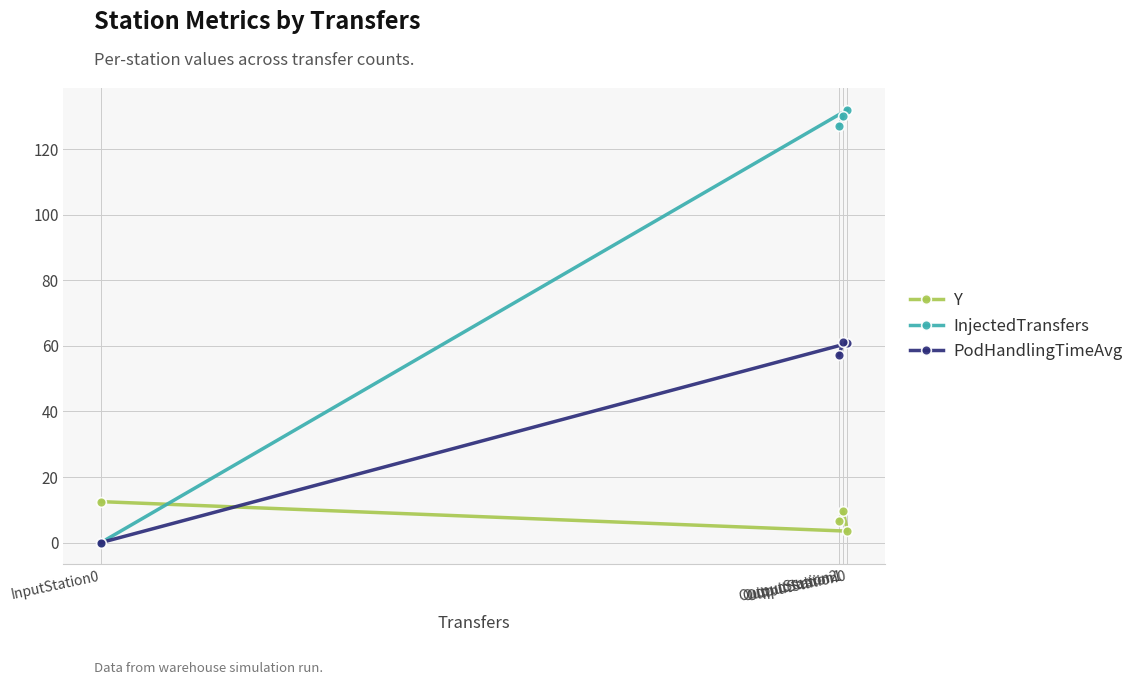

At how many categories does at least one series exceed 81?

3